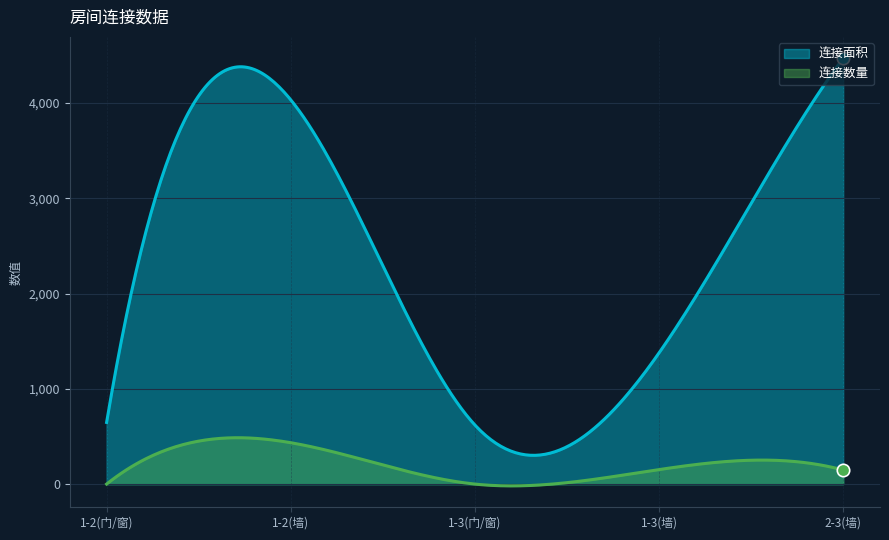

Which series reaches the minimum Y coordinate?

连接数量